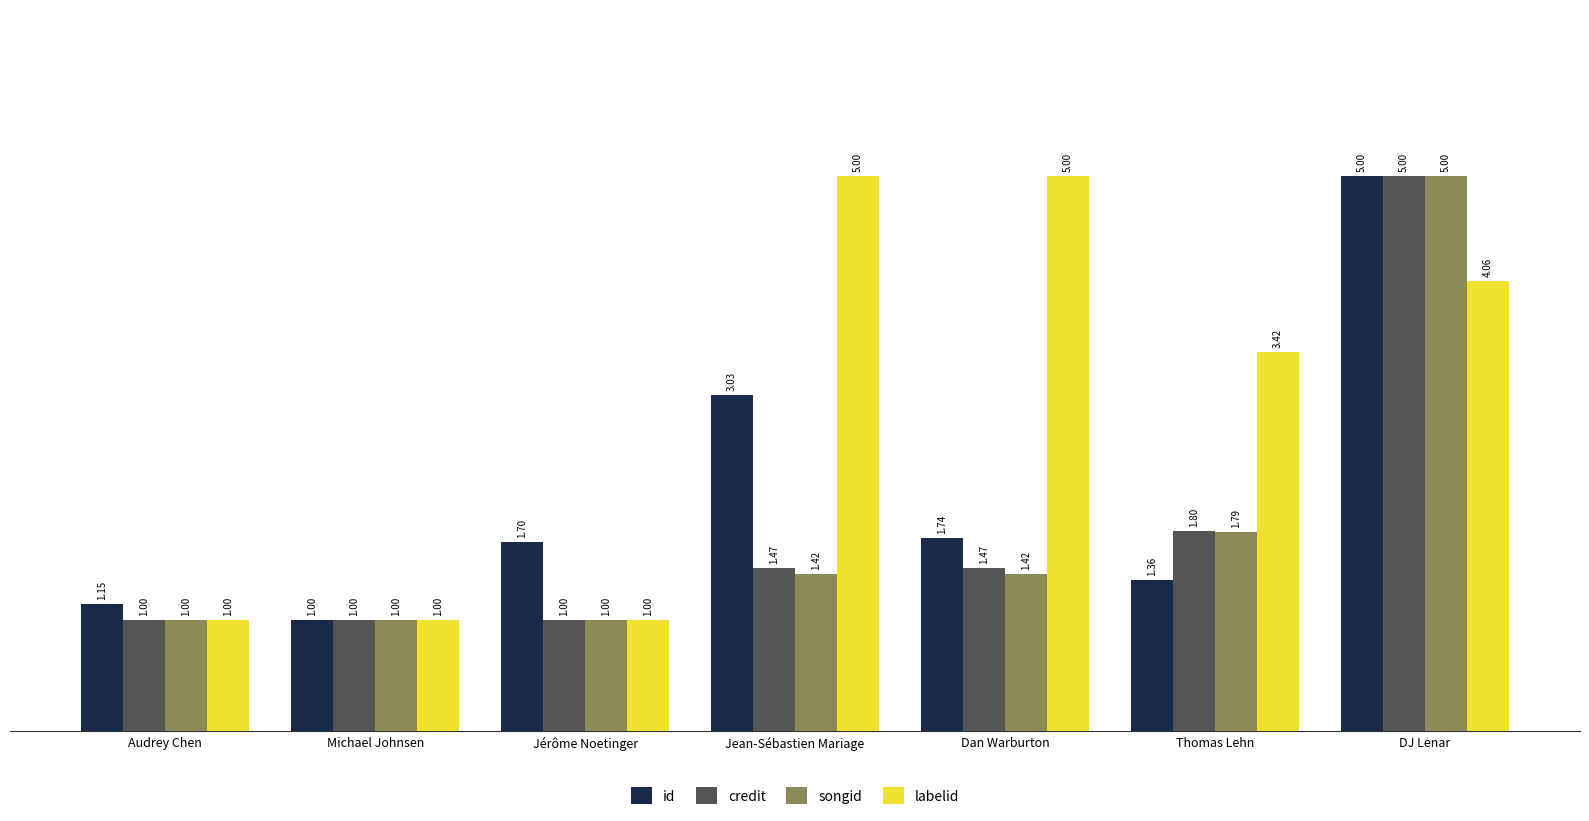

Where is labelid nearest to the value 3?

Thomas Lehn